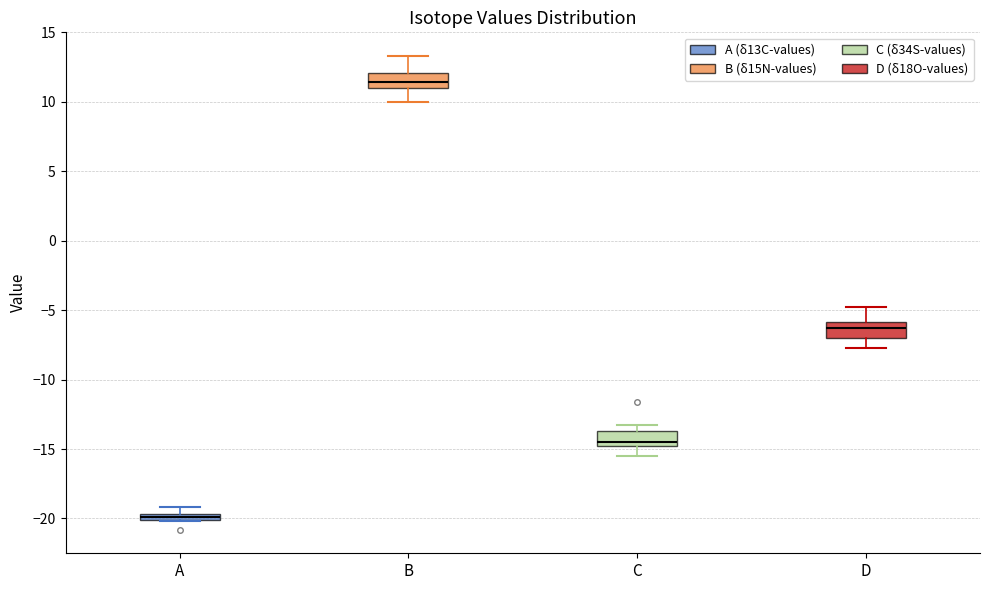

Where is the upper edge of the box for D on the y-axis? The values are not printed on the chart, so give them approximately, as read against the axis.

-6.0